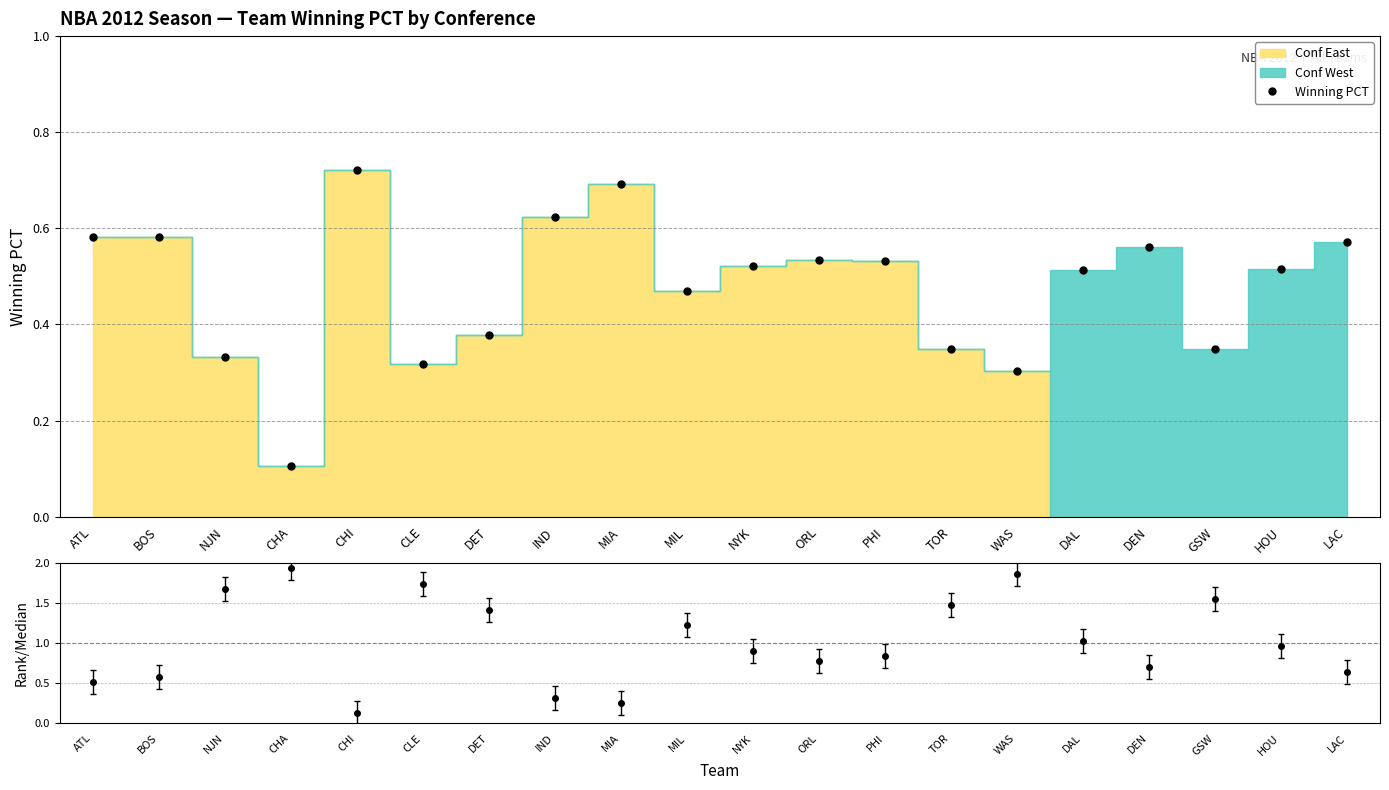

What is the smallest value displayed?

0.1